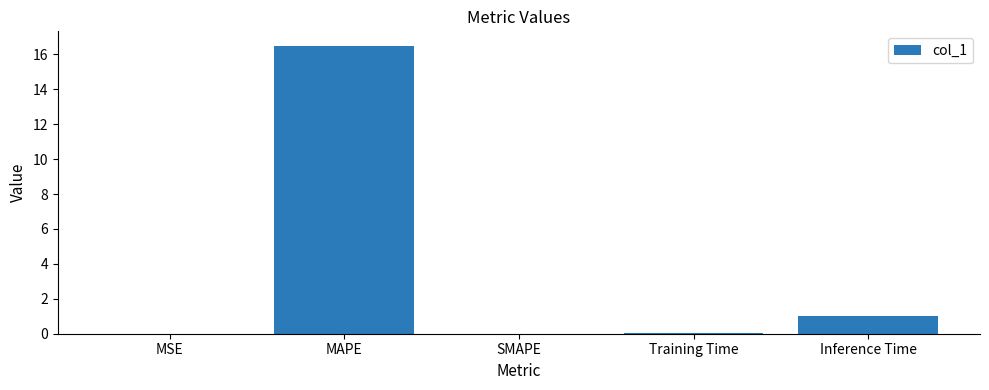

Which has a higher value, MSE or Inference Time?

Inference Time